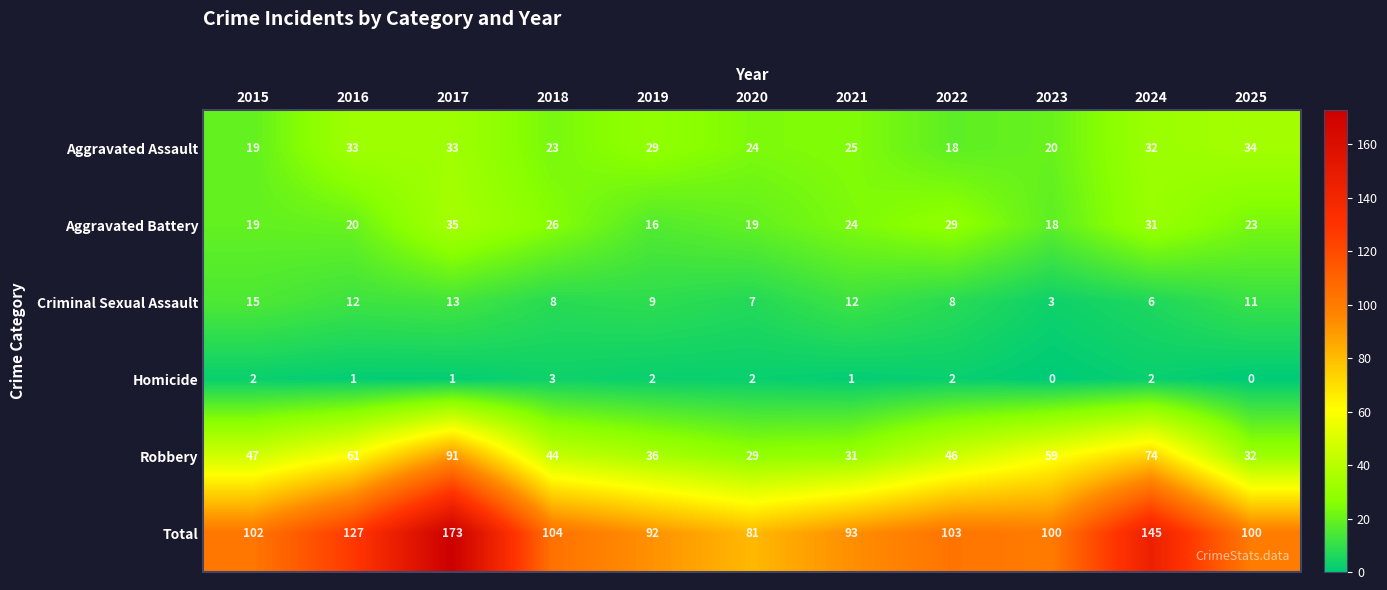

The value of Total at 2017 is 62. True or false?

False